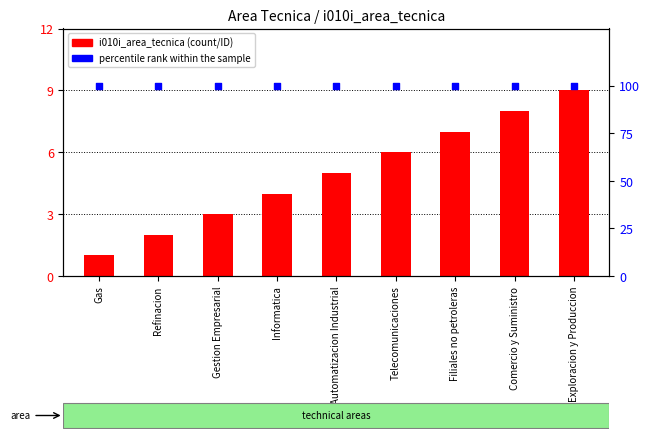

At which category is the sum across all series the highest?

Exploracion y Produccion